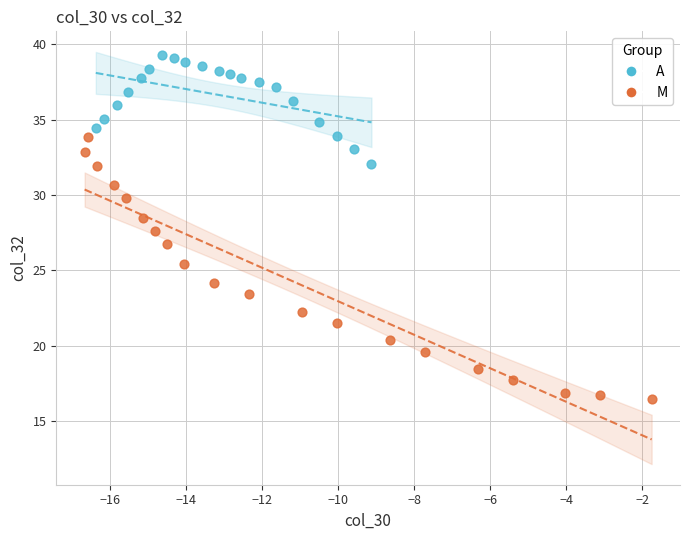

Which series contains the highest Y value?

A